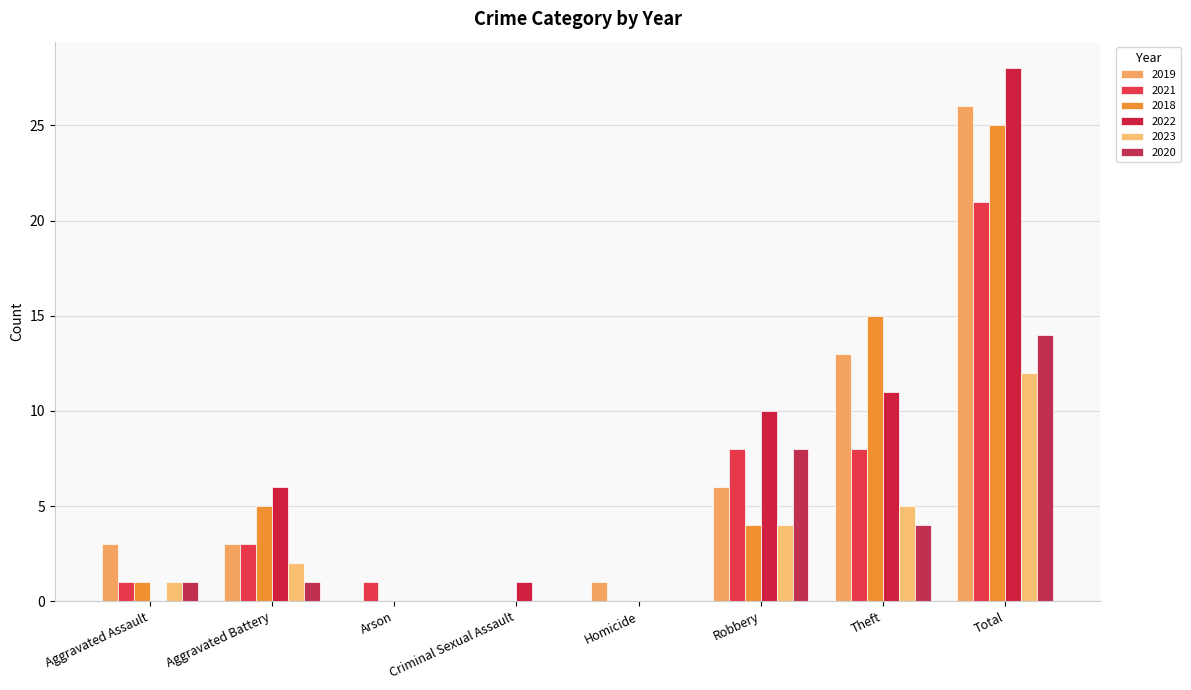

What is the label of the 8th bar from the right?

Aggravated Assault